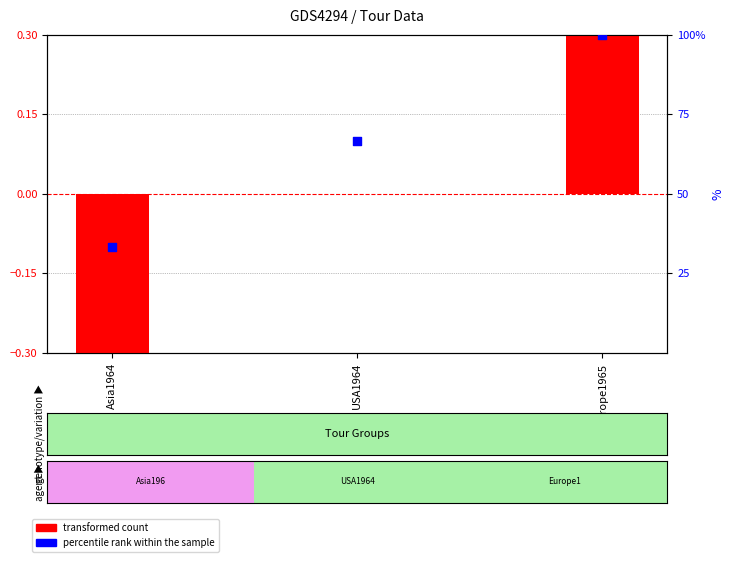

What are all the series names shown in the legend?

transformed count, percentile rank within the sample